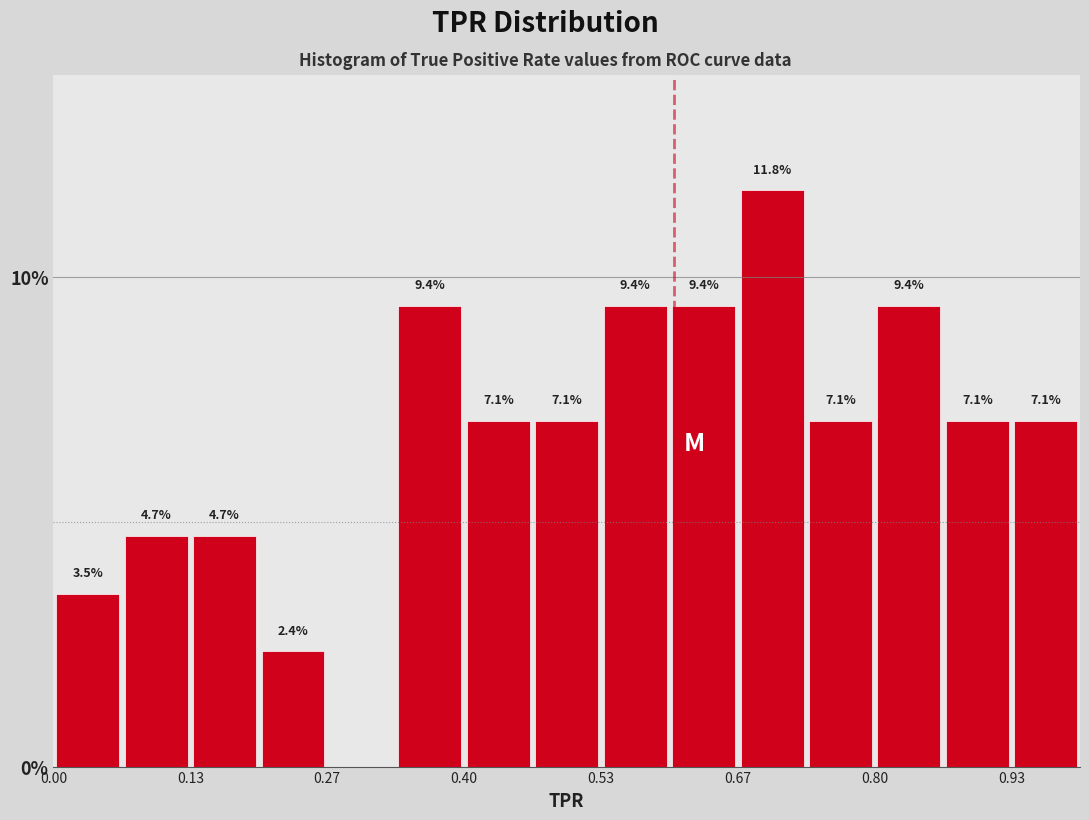

Read against the x-axis, roughly where is the centre of the tallest bar?

0.70